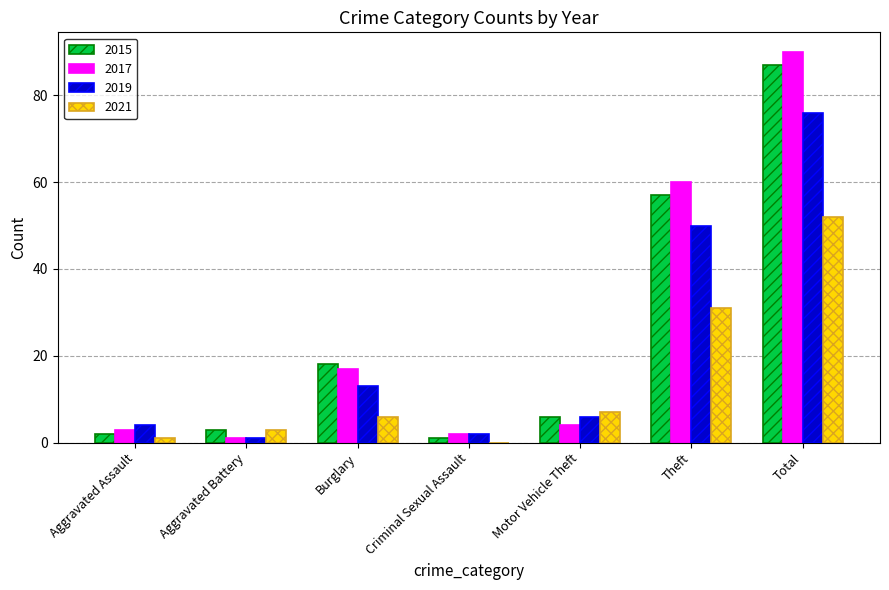

At which category is the sum across all series the highest?

Total